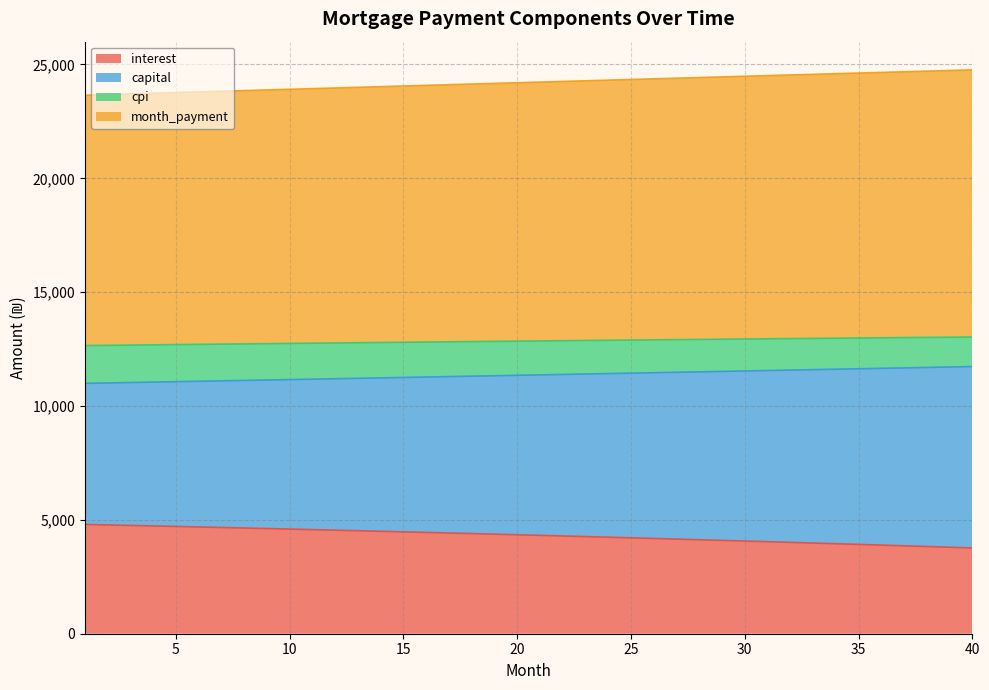

True or false: interest and cpi cross at least once.

False